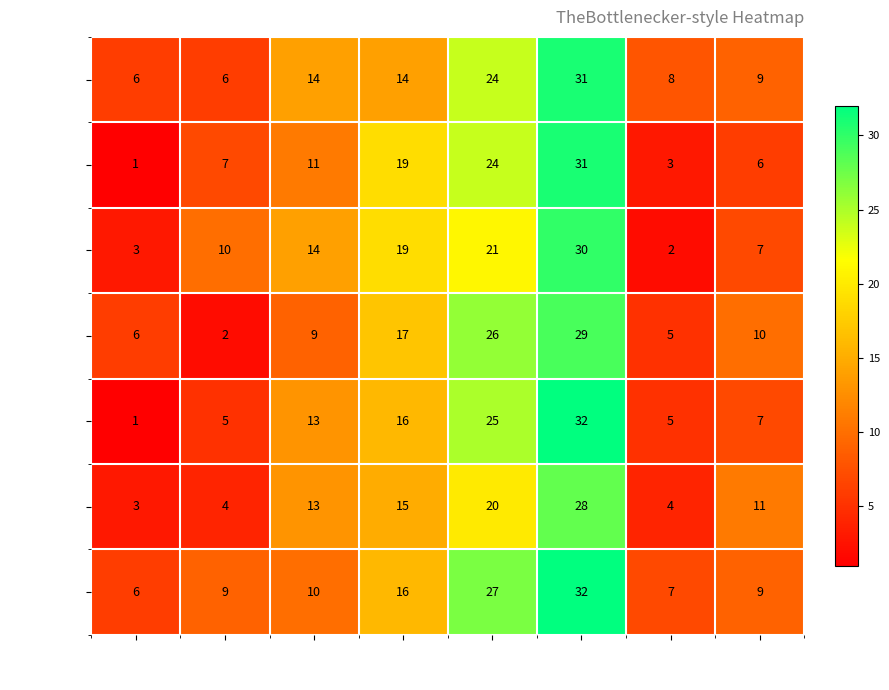

Which series has the largest total across all categories?

2018108